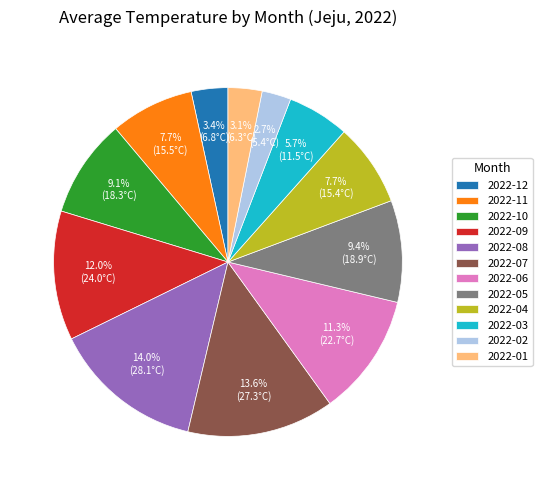

What is the total percentage of 2022-07 and 2022-08?

27.7%